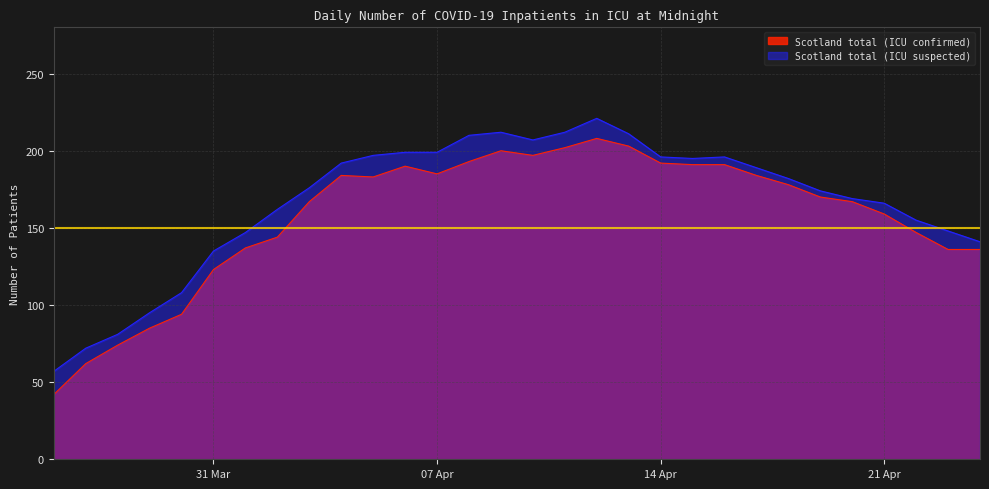

At which label does Scotland total (ICU confirmed) first exceed 178?

2020-04-04